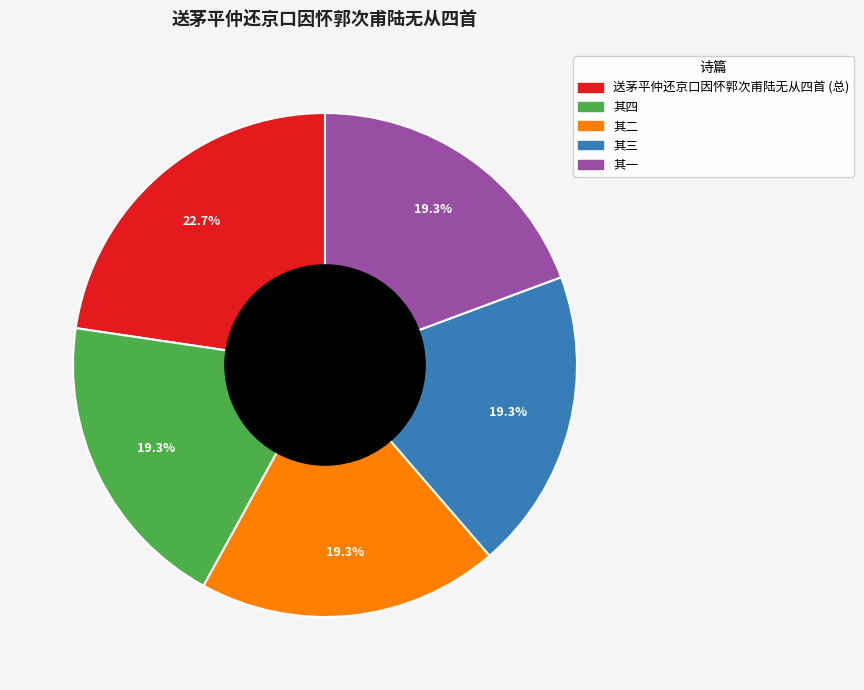

Does any single category account for the majority?

No